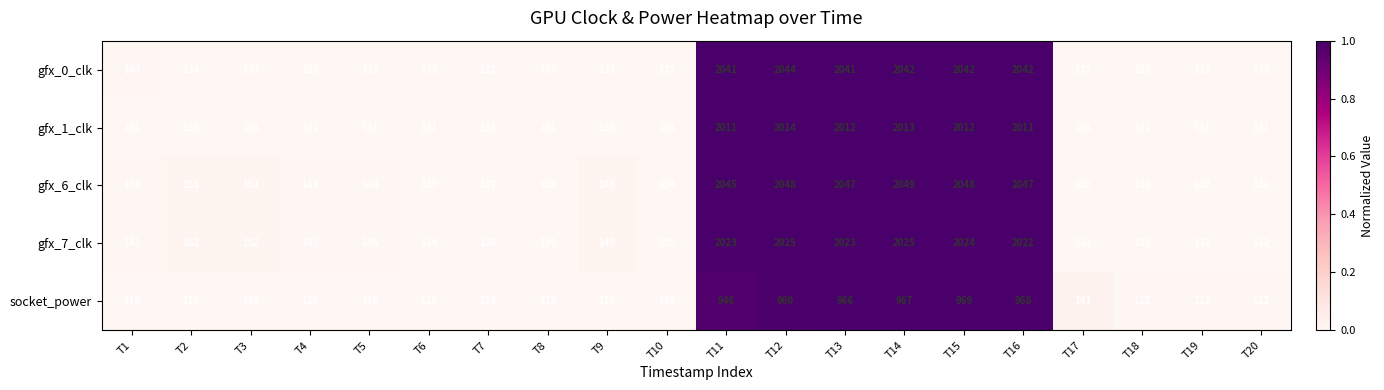

How many values in the gfx_0_clk series exceed 132?

9